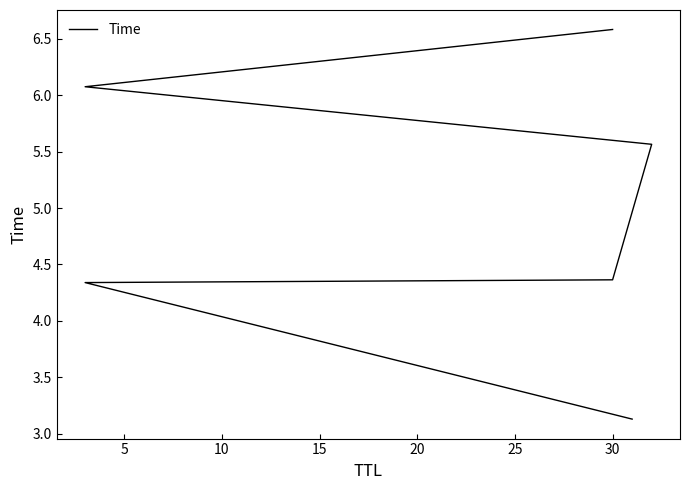

Is this an area chart (filled region under the line)?

No